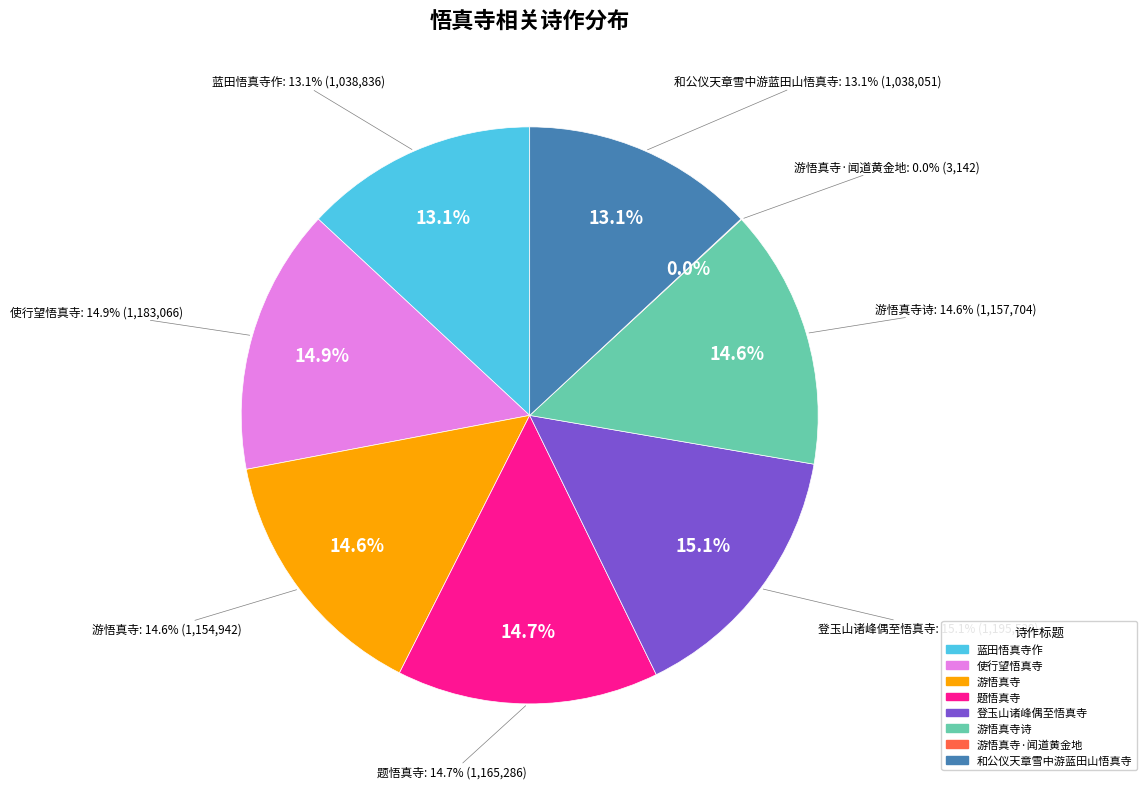

To the nearest percent, what is the difference between the largest and smallest slice percentages?

15%